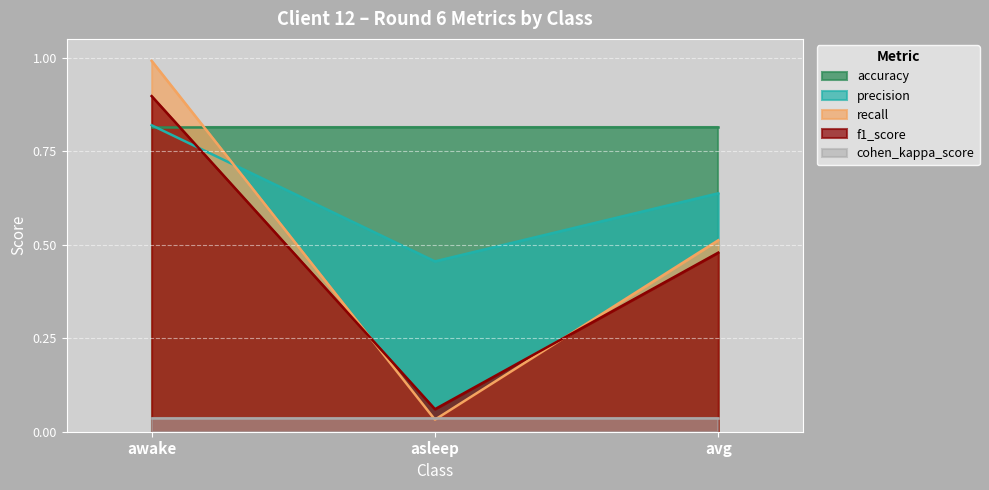

Which category has the highest value in the f1_score series?

awake